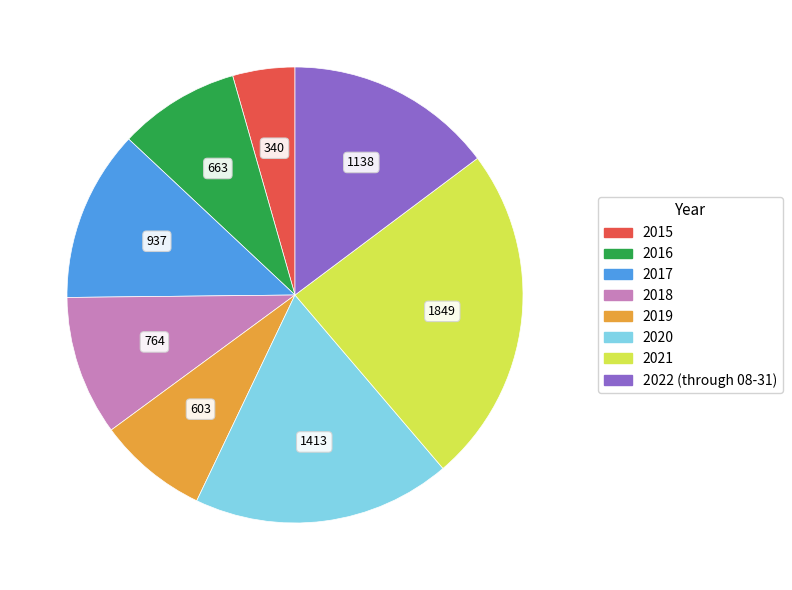

Is 2020 the majority of the pie?

No